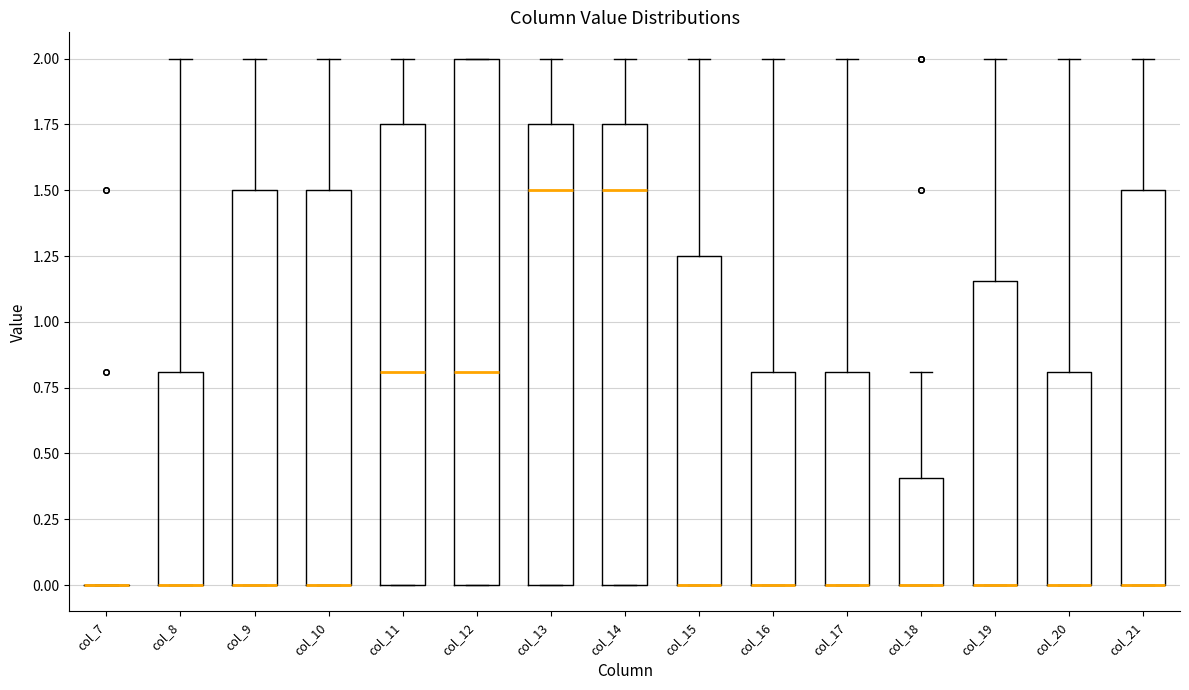

Reading left to right, read every box against the y-axis: the position of its median line, the range the box covers, and the ends of its whiskers. The values are not printed on the chart, so give them approximately, as read against the axis.

col_7: box collapsed to a line at 0.00, whiskers 0.00 to 0.00
col_8: median 0.00 (drawn on the box's lower edge), box 0.00 to 0.80, whiskers 0.00 to 2.00
col_9: median 0.00 (drawn on the box's lower edge), box 0.00 to 1.50, whiskers 0.00 to 2.00
col_10: median 0.00 (drawn on the box's lower edge), box 0.00 to 1.50, whiskers 0.00 to 2.00
col_11: median 0.80, box 0.00 to 1.75, whiskers 0.00 to 2.00
col_12: median 0.80, box 0.00 to 2.00, whiskers 0.00 to 2.00
col_13: median 1.50, box 0.00 to 1.75, whiskers 0.00 to 2.00
col_14: median 1.50, box 0.00 to 1.75, whiskers 0.00 to 2.00
col_15: median 0.00 (drawn on the box's lower edge), box 0.00 to 1.25, whiskers 0.00 to 2.00
col_16: median 0.00 (drawn on the box's lower edge), box 0.00 to 0.80, whiskers 0.00 to 2.00
col_17: median 0.00 (drawn on the box's lower edge), box 0.00 to 0.80, whiskers 0.00 to 2.00
col_18: median 0.00 (drawn on the box's lower edge), box 0.00 to 0.40, whiskers 0.00 to 0.80
col_19: median 0.00 (drawn on the box's lower edge), box 0.00 to 1.15, whiskers 0.00 to 2.00
col_20: median 0.00 (drawn on the box's lower edge), box 0.00 to 0.80, whiskers 0.00 to 2.00
col_21: median 0.00 (drawn on the box's lower edge), box 0.00 to 1.50, whiskers 0.00 to 2.00